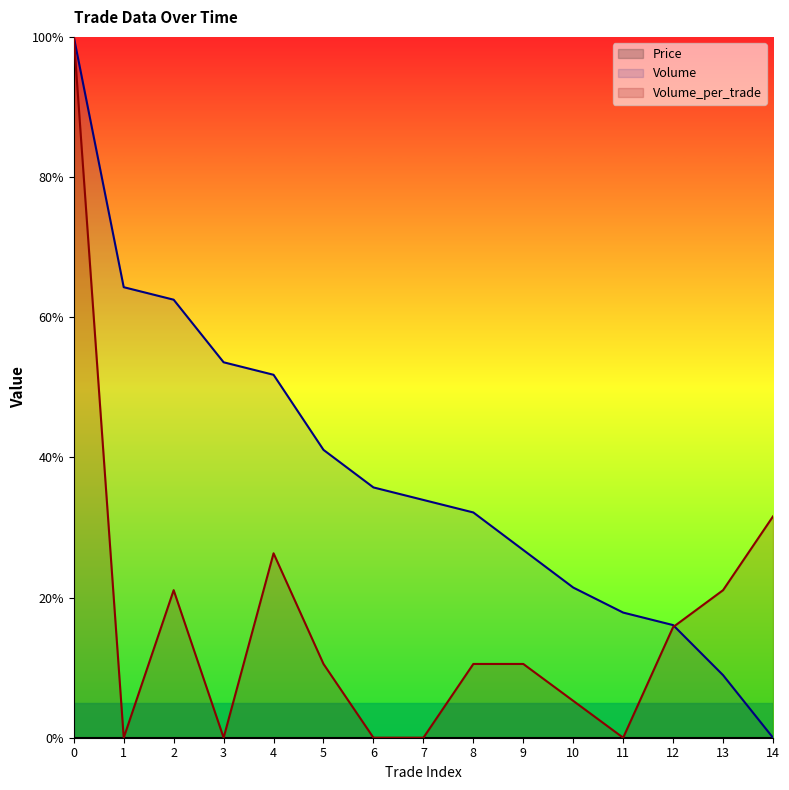

How many data points in Volume are above 33?

8